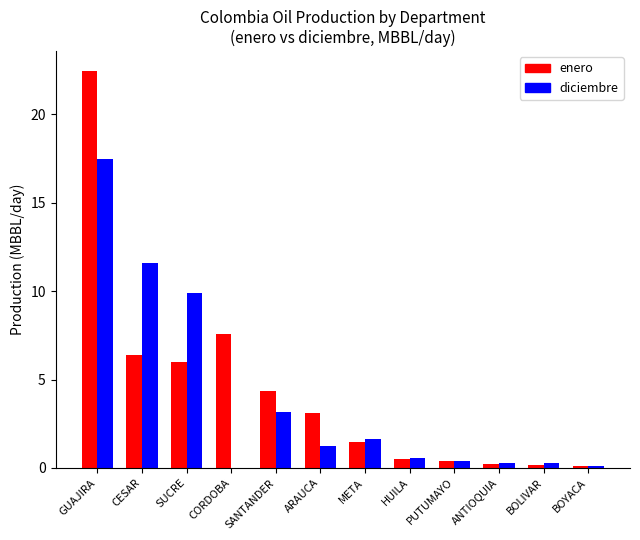

Which label corresponds to the largest value in the chart?

GUAJIRA